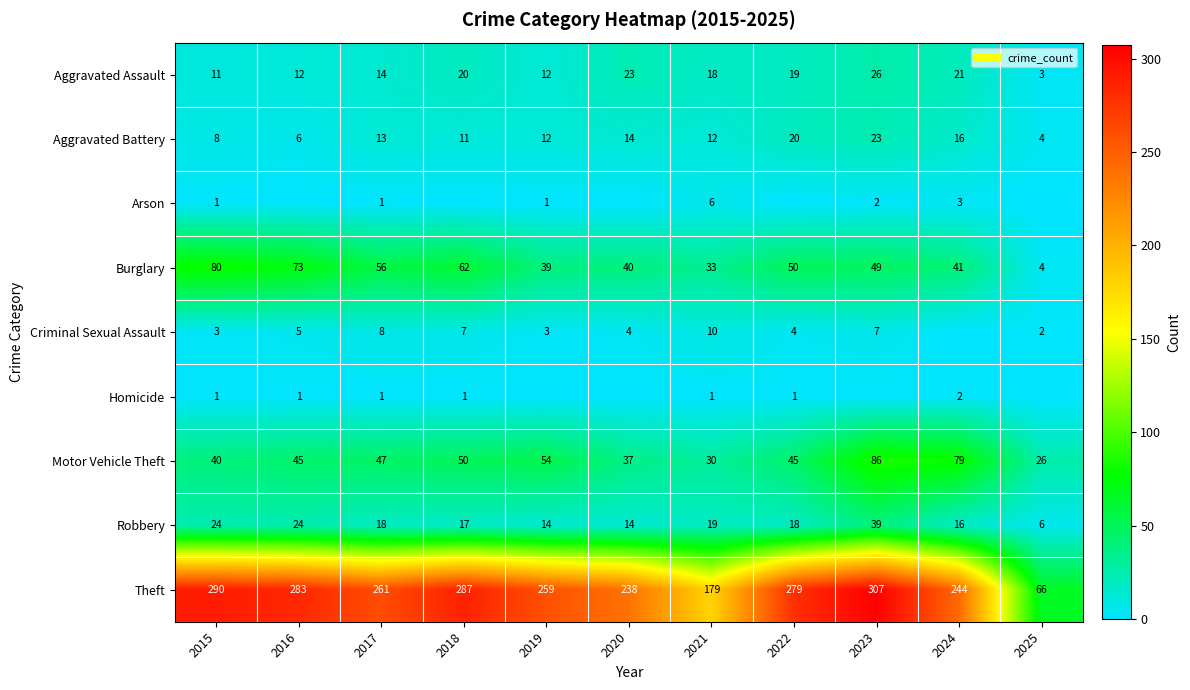

What is the difference between the Theft values at 2020 and 2018?

49